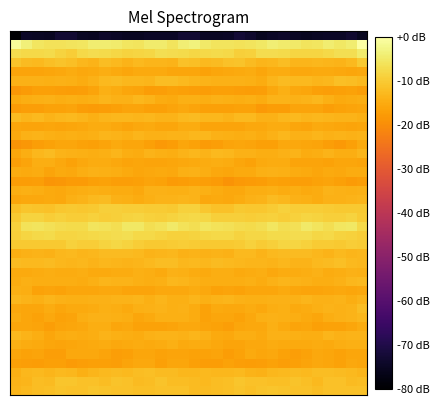

Which category has the highest value across all series?

31